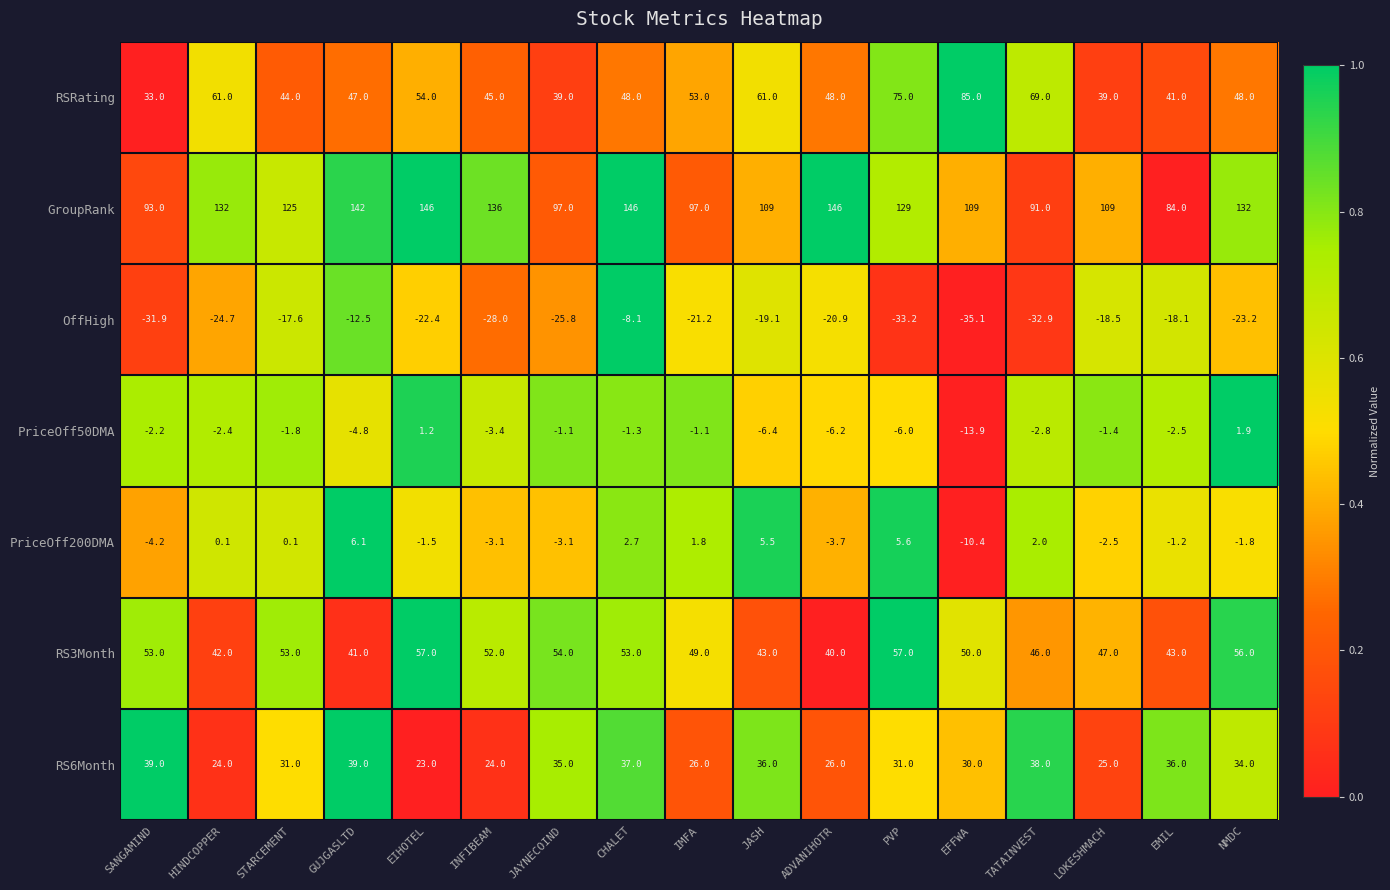

What is the sum of the RS3Month values at SANGAMIND and ADVANIHOTR?

93.0